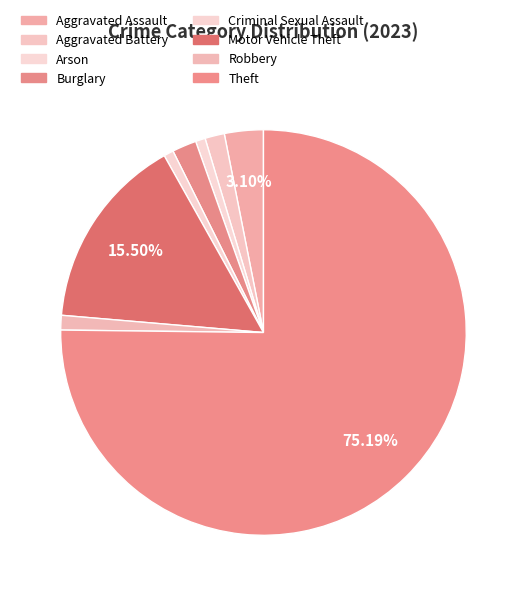

To the nearest percent, what percentage of the pie is Robbery?

1%